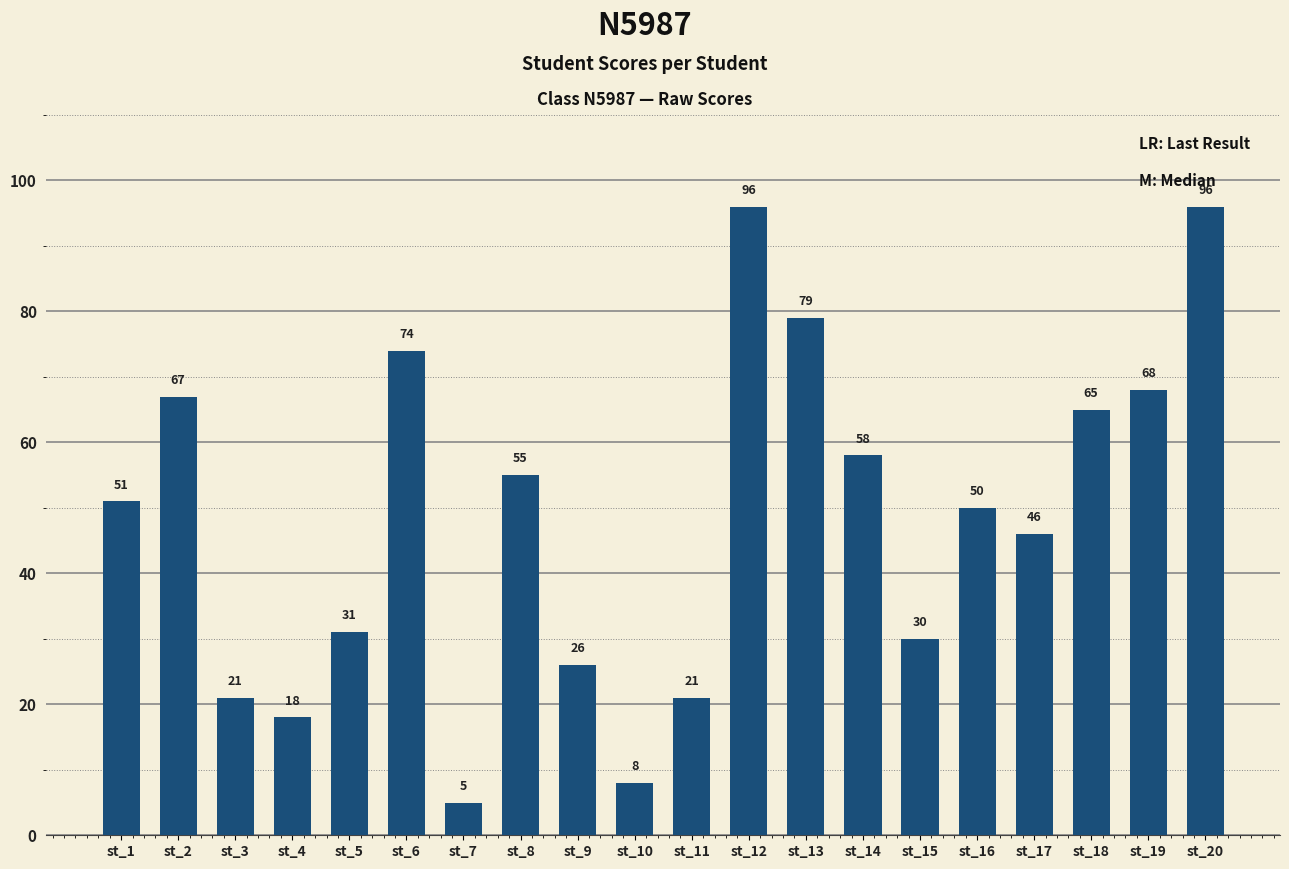

Does the chart contain any negative values?

No